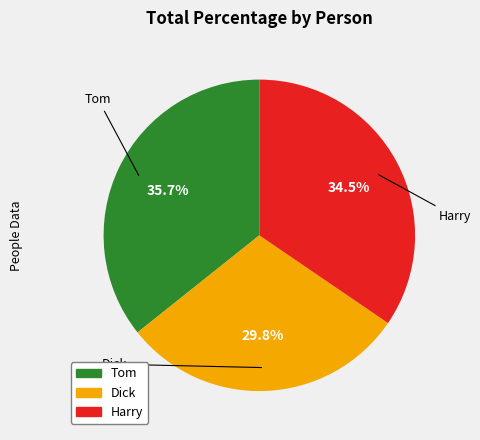

Combined, what portion of the pie is Tom and Harry?

70.2%